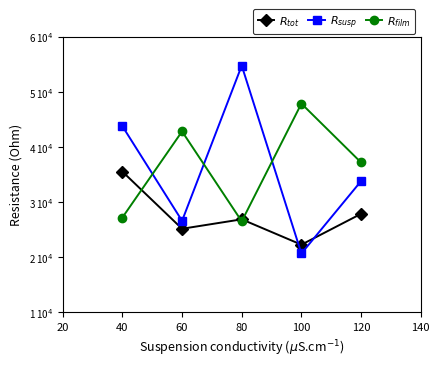

Does the chart have visible grid lines?

No